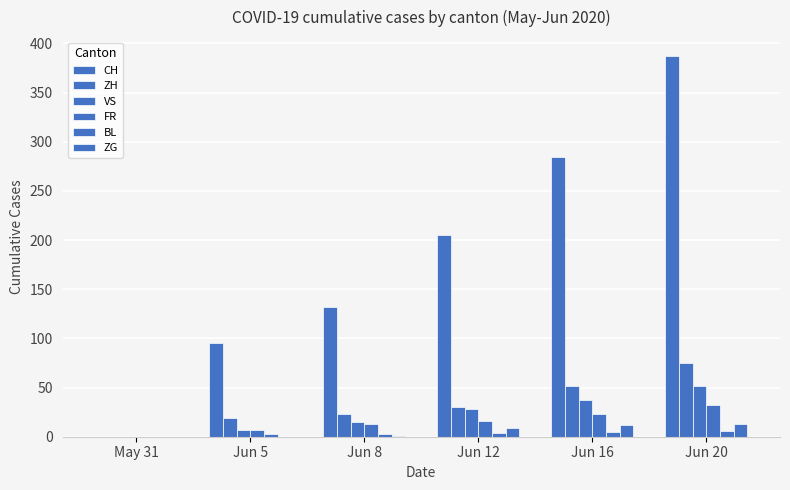

How many positive values does the ZH series have?

5